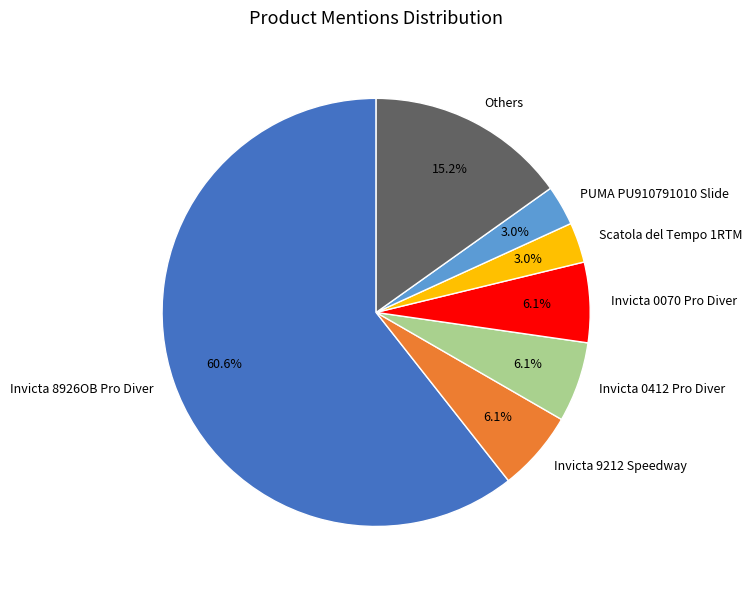

What is the largest slice in the pie chart?

Invicta 8926OB Pro Diver